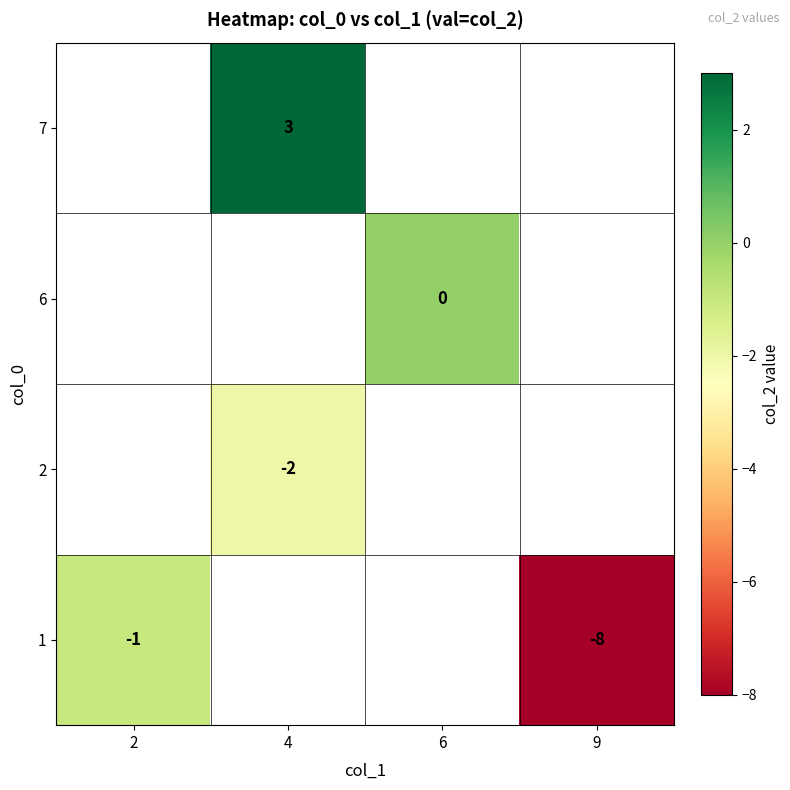

Is it true that 1 equals -1 at 2?

True